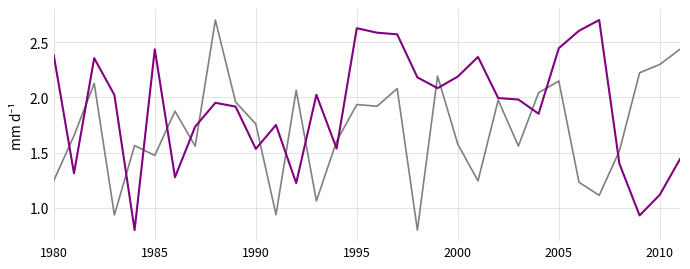

What is the maximum value shown in the chart?

2.7